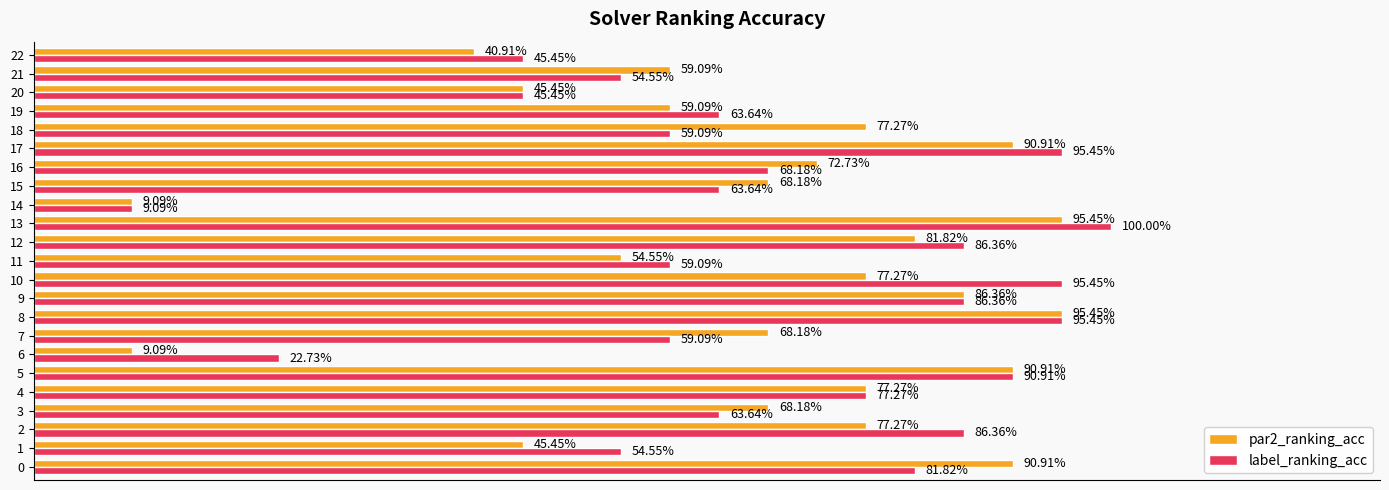

What are all the series names shown in the legend?

par2_ranking_acc, label_ranking_acc